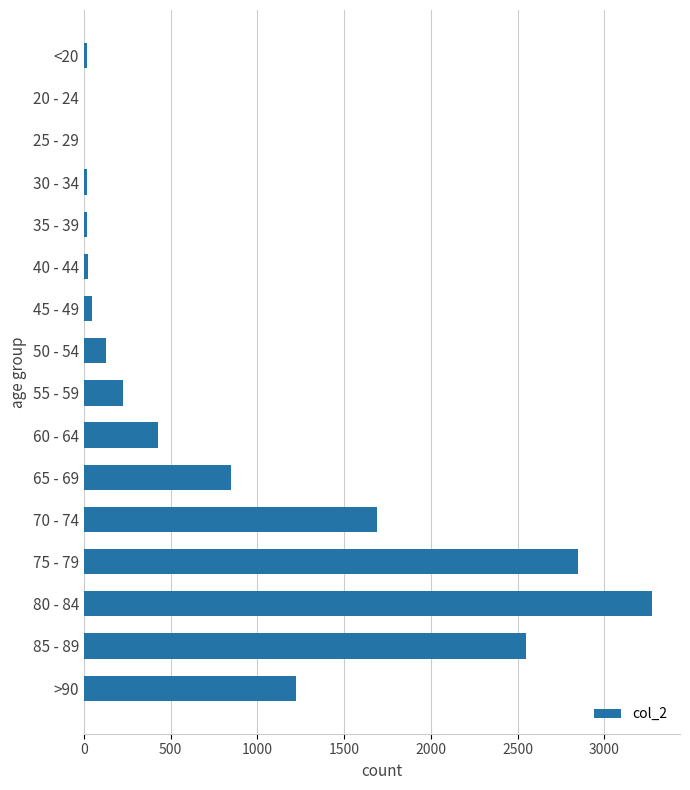

The chart shows a value of 3273 at 80 - 84. True or false?

True